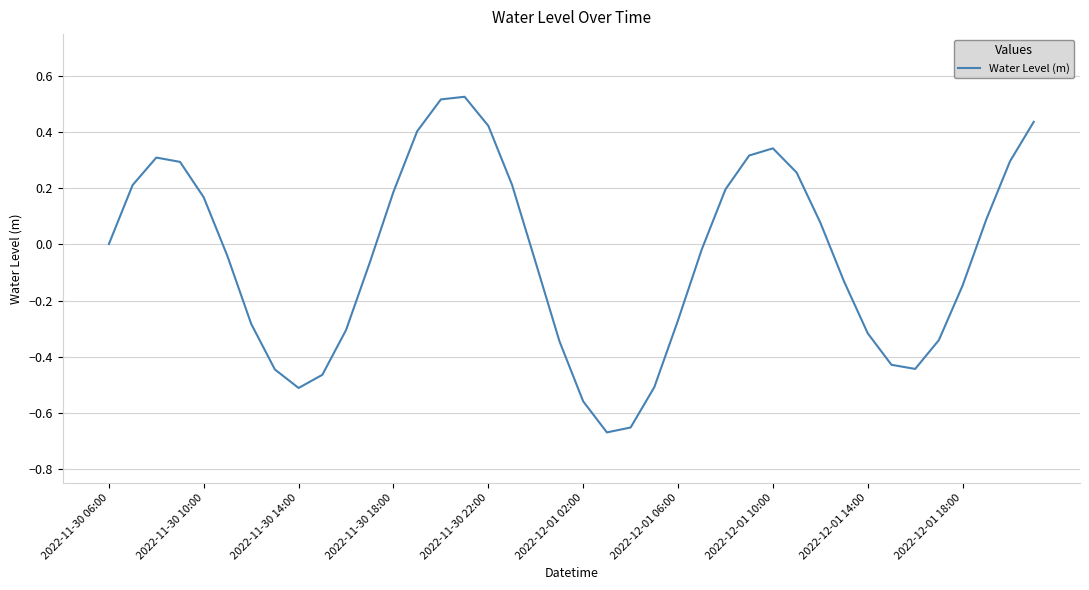

What is the difference between the maximum and minimum values?

1.2